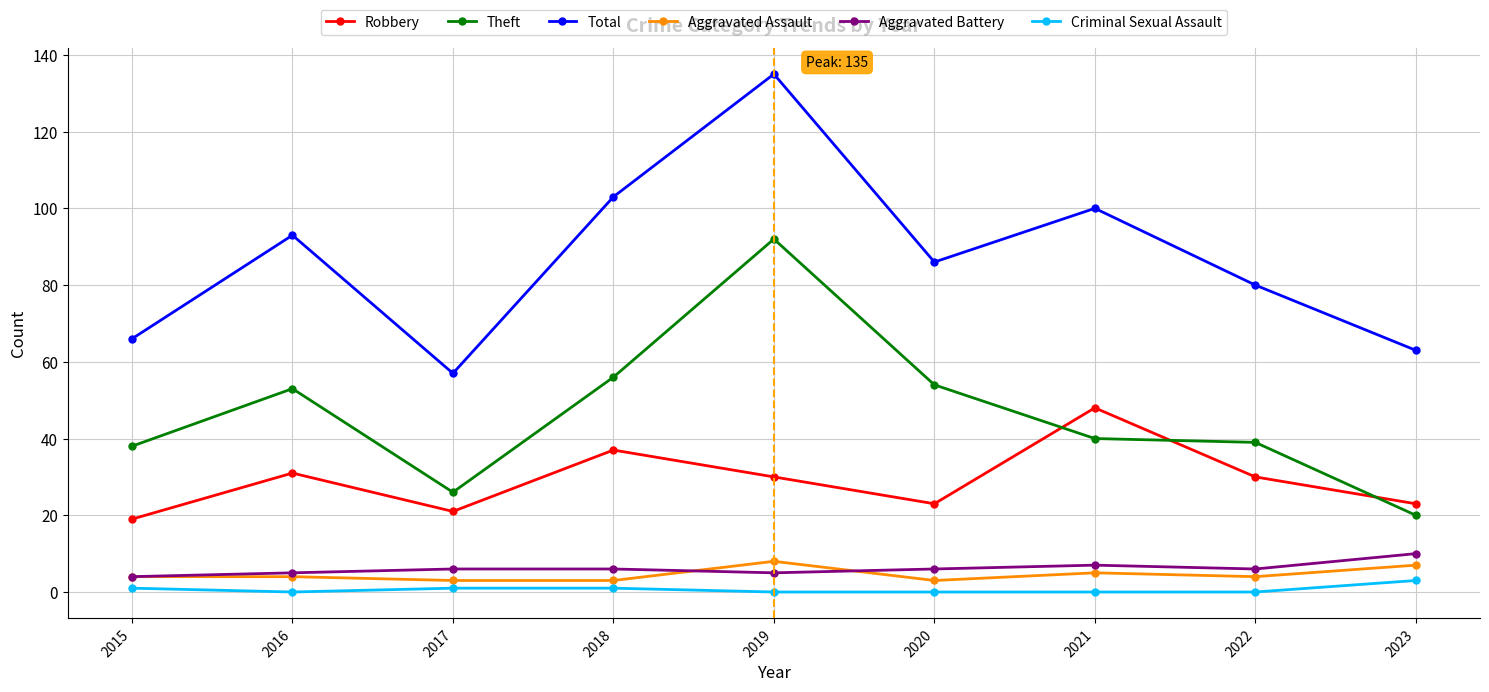

What is the sum of the Total values at 2023 and 2017?

120